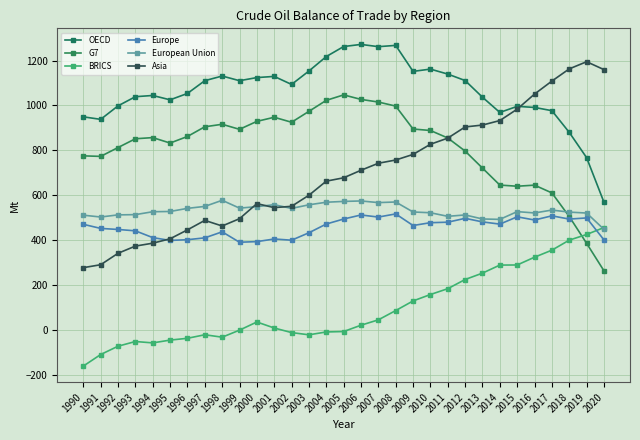

What is the average value of the European Union series?

531.3